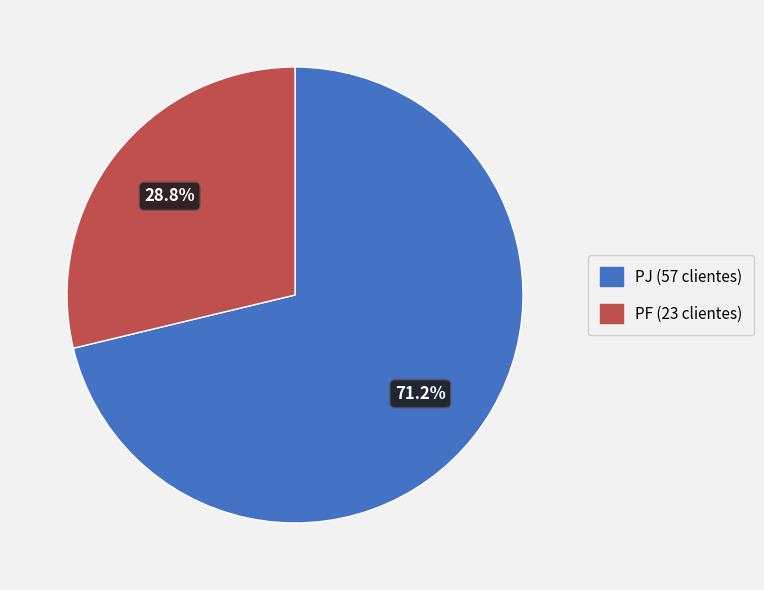

How many segments does this pie chart have?

2